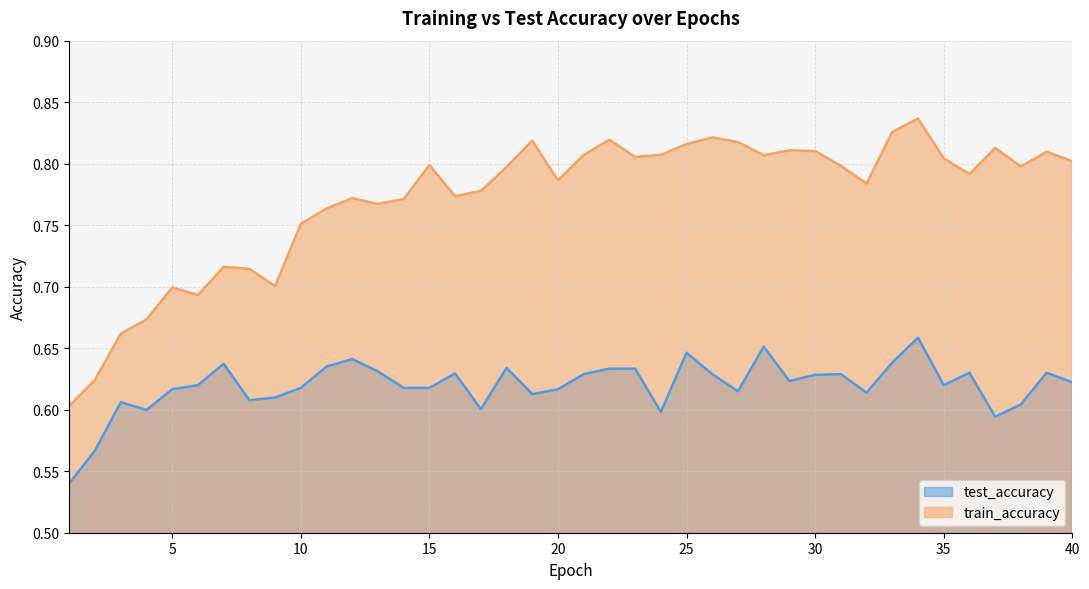

True or false: test_accuracy and train_accuracy cross at least once.

False